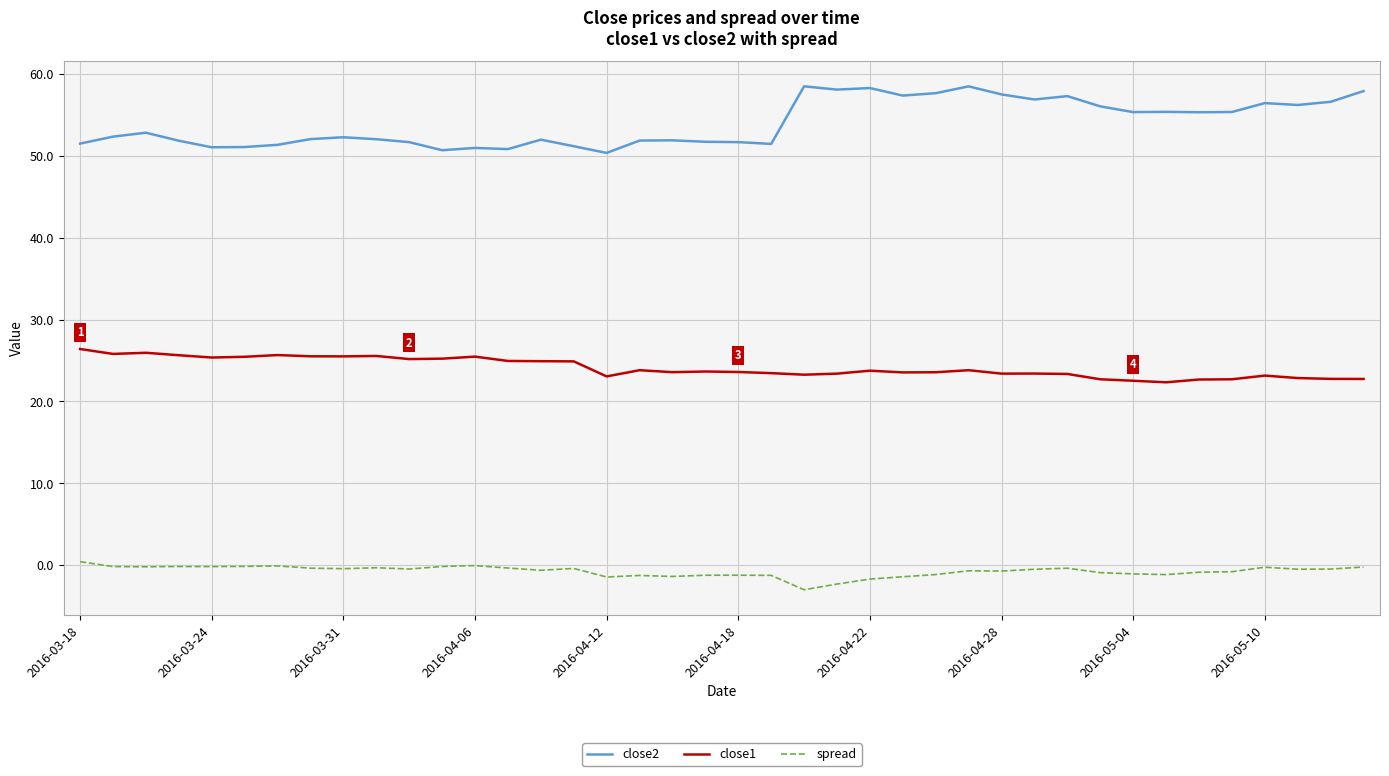

Which series has the widest spread of values?

close2